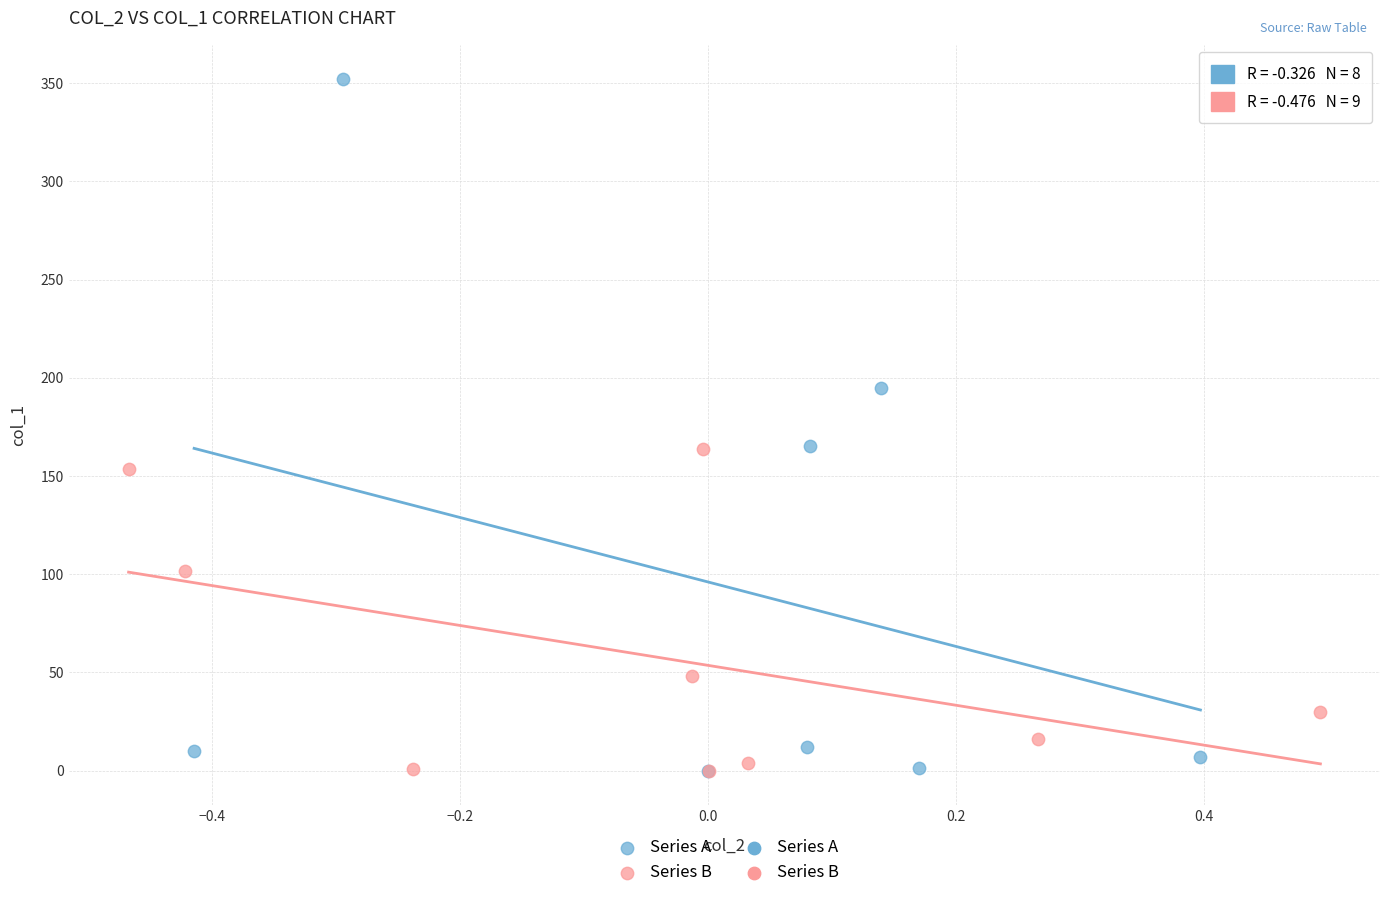

Which series contains the highest Y value?

Series A